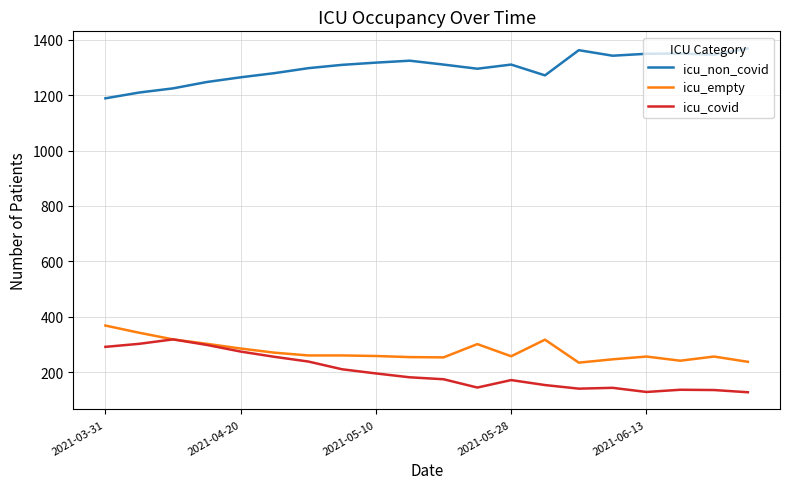

True or false: icu_non_covid and icu_empty cross at least once.

False